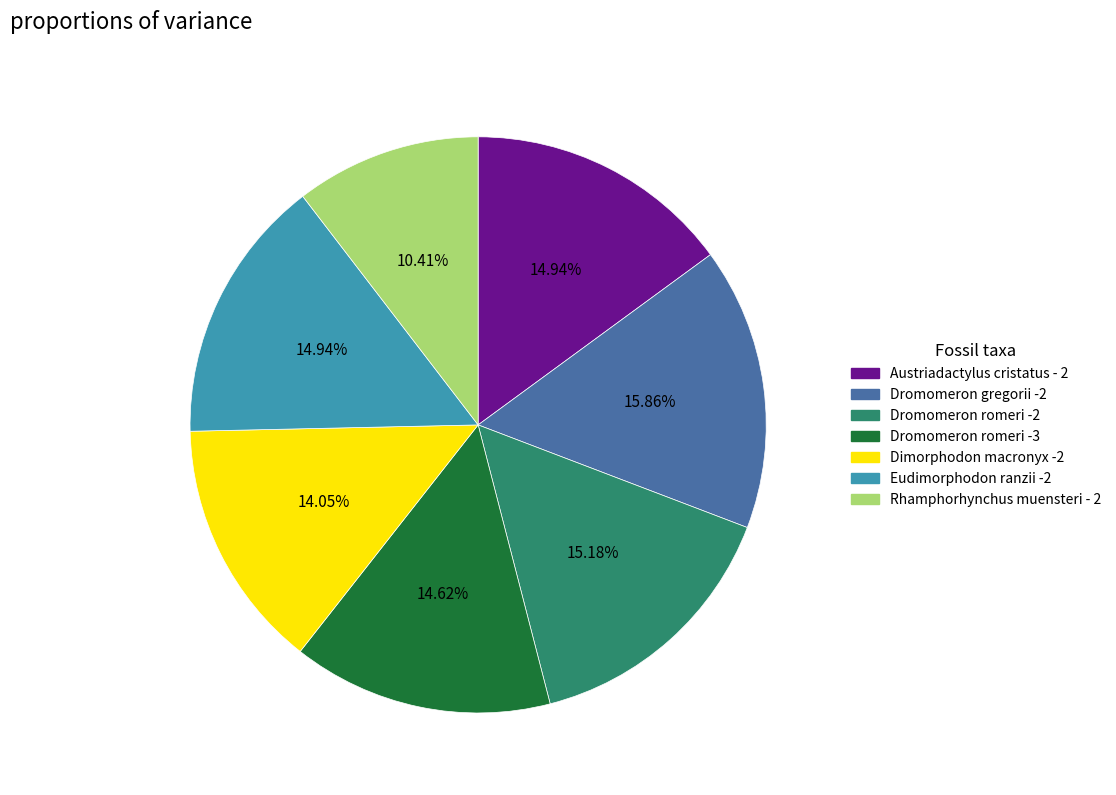

The Austriadactylus cristatus - 2 slice represents 9% of the pie. True or false?

False